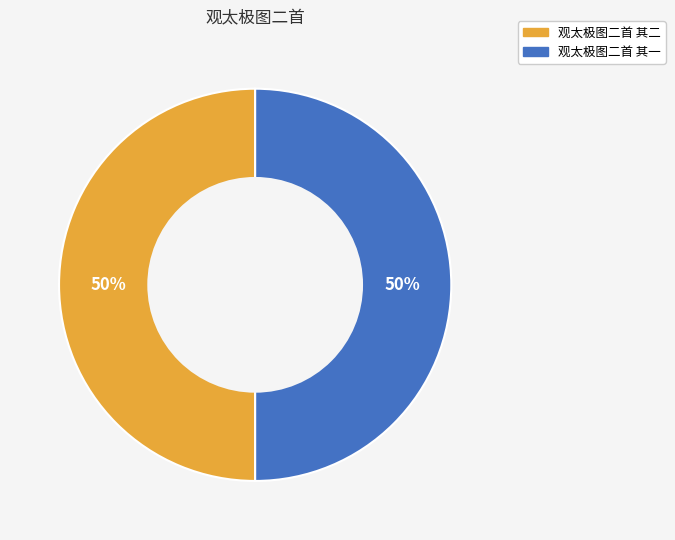

To the nearest percent, what portion does 观太极图二首 其一 represent?

50%